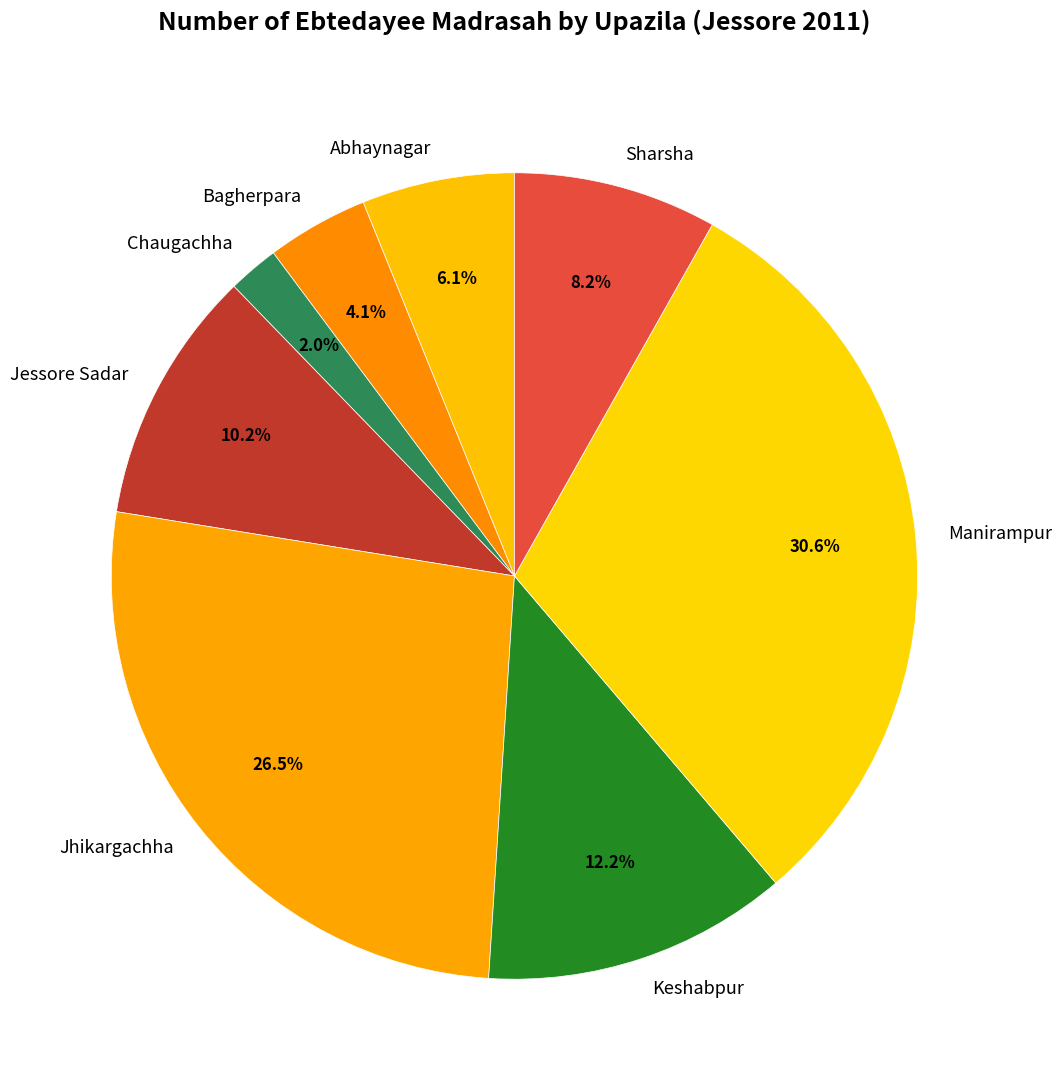

To the nearest percent, what is the difference between the largest and smallest slice percentages?

29%